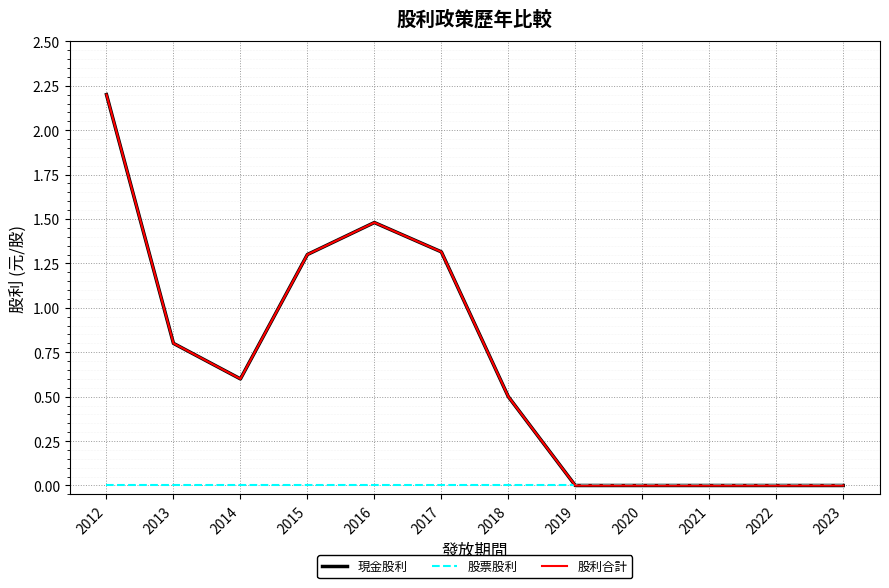

What value does the 股利合計 series have at 2018?

0.5